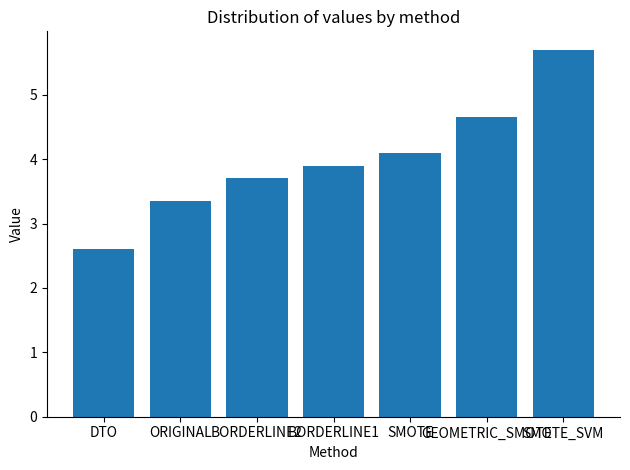

At which label does the data first exceed 3?

ORIGINAL